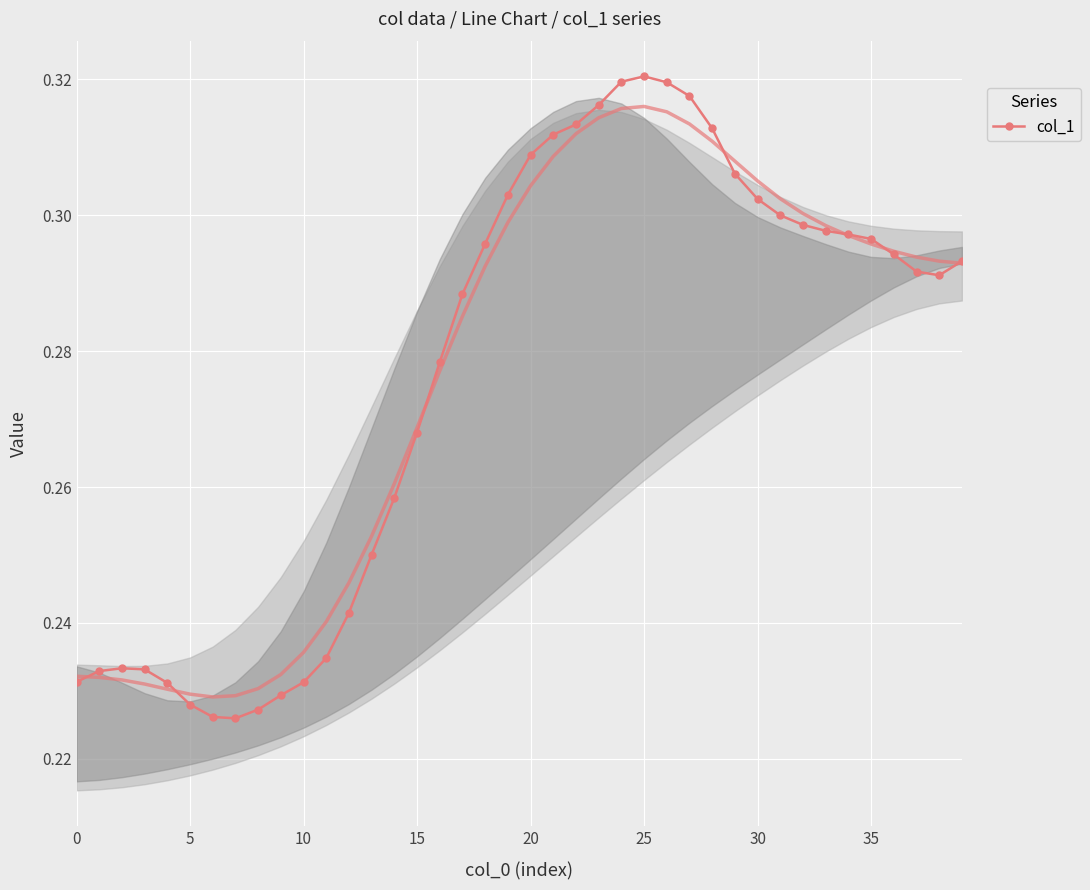

What is the greatest value displayed?

0.3